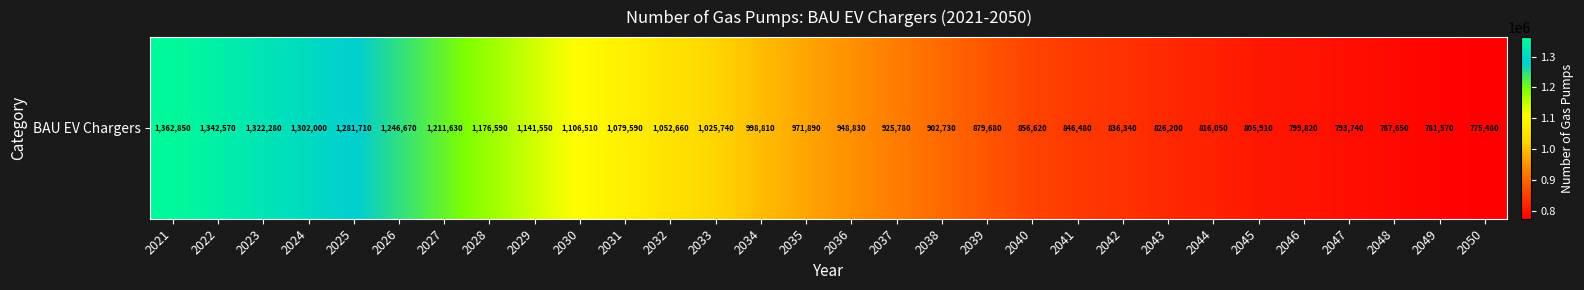

Reading left to right, transcribe all the data shown in this chart.

2021=1362850	2022=1342570	2023=1322280	2024=1302000	2025=1281710	2026=1246670	2027=1211630	2028=1176590	2029=1141550	2030=1106510	2031=1079590	2032=1052660	2033=1025740	2034=998810	2035=971890	2036=948830	2037=925780	2038=902730	2039=879680	2040=856620	2041=846480	2042=836340	2043=826200	2044=816050	2045=805910	2046=799820	2047=793740	2048=787650	2049=781570	2050=775480